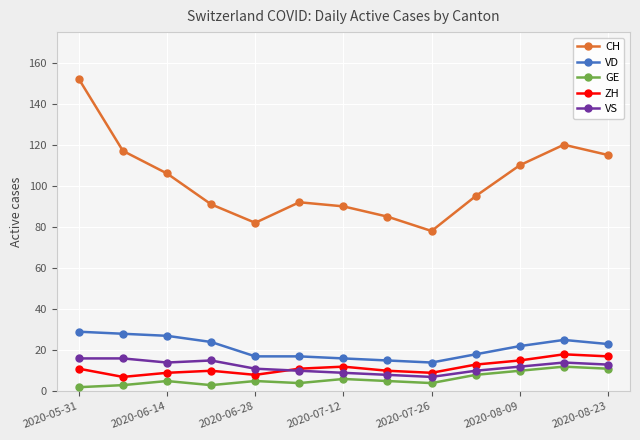

How many lines are shown in the chart?

5